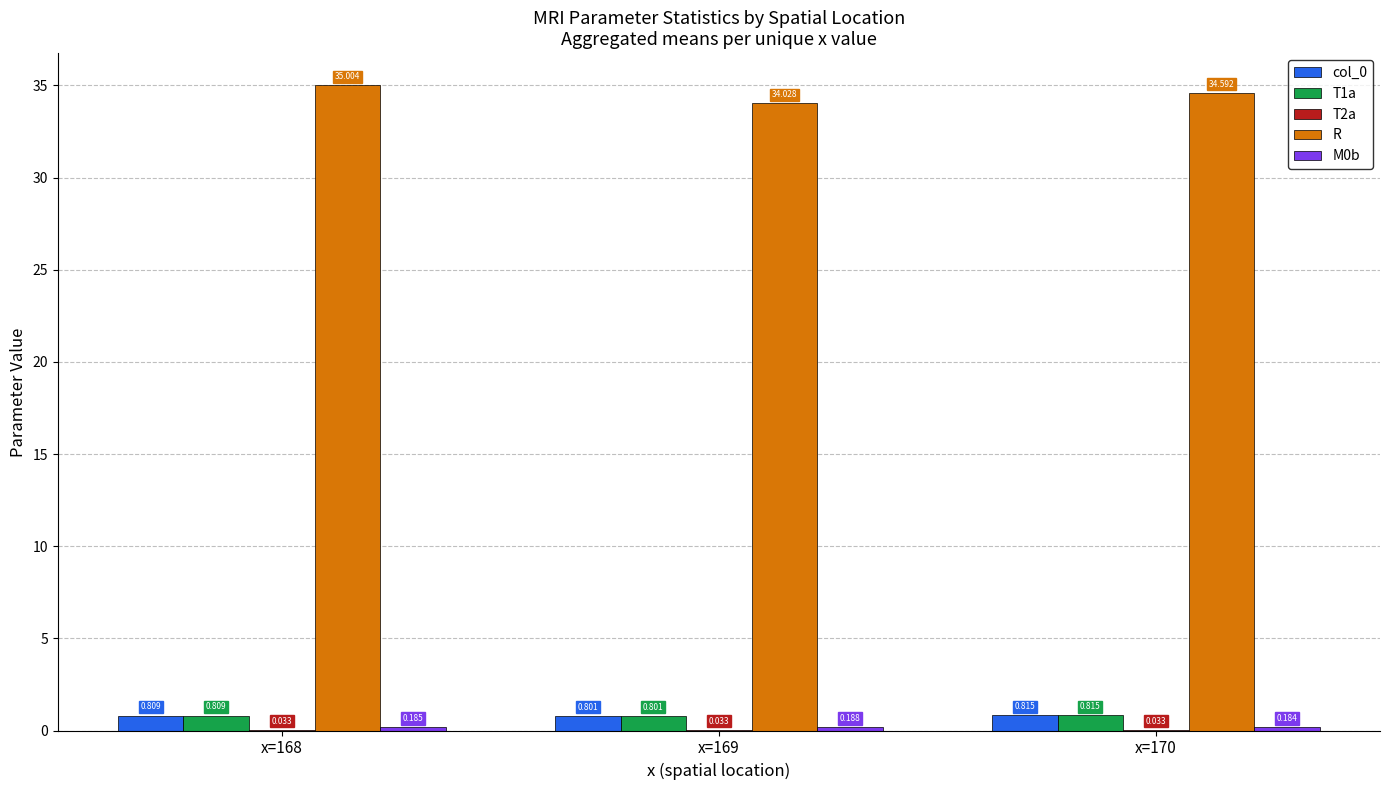

Which series has the largest total across all categories?

R